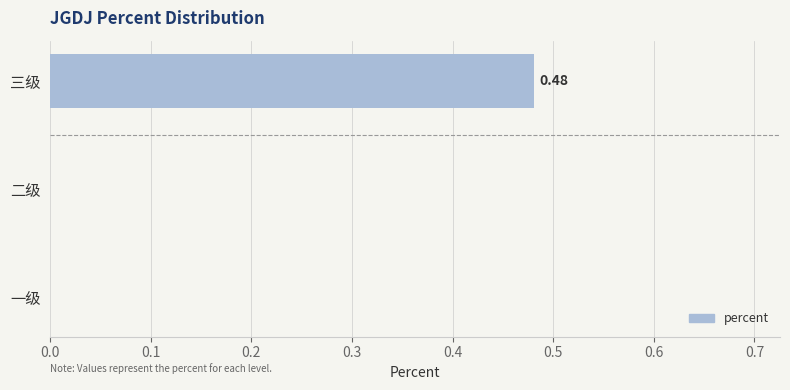

Which label corresponds to the largest value in the chart?

三级